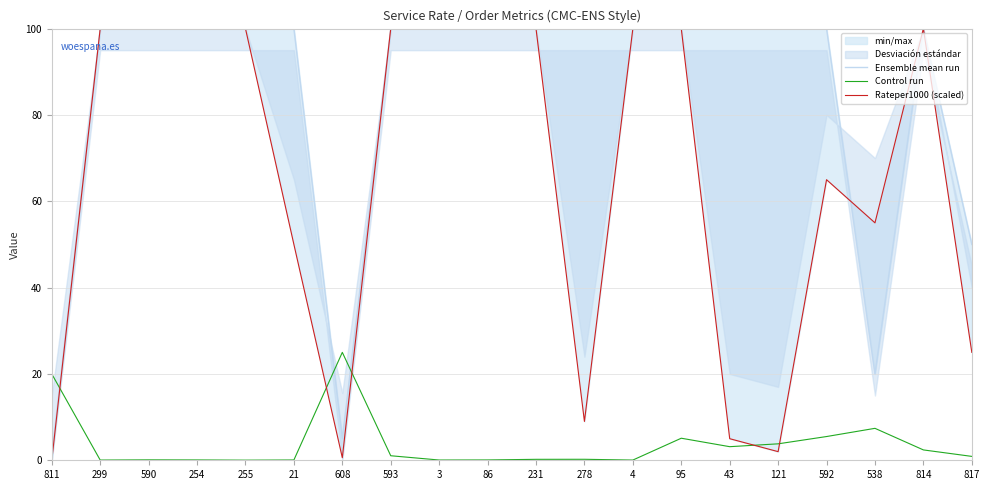

True or false: Rateper1000 (scaled) has a value of 72.1 at 21.

False